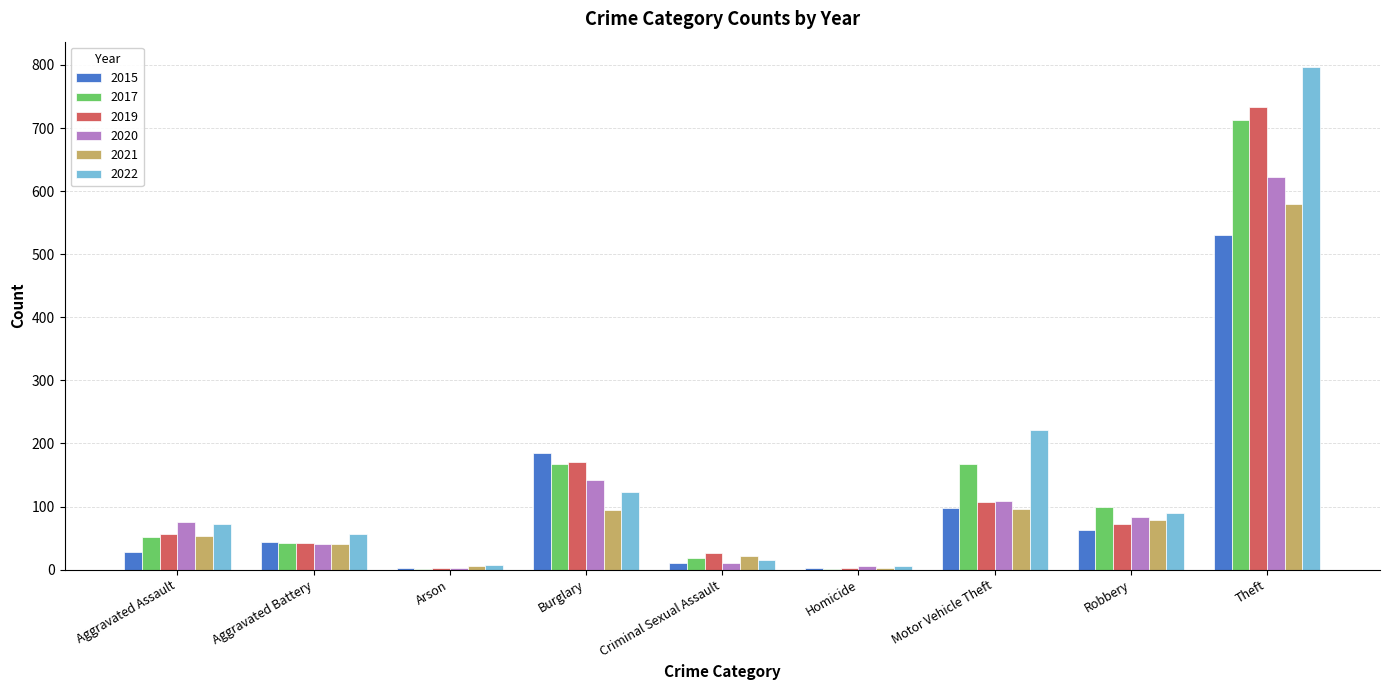

At which label is 2019 closest to 367?

Burglary